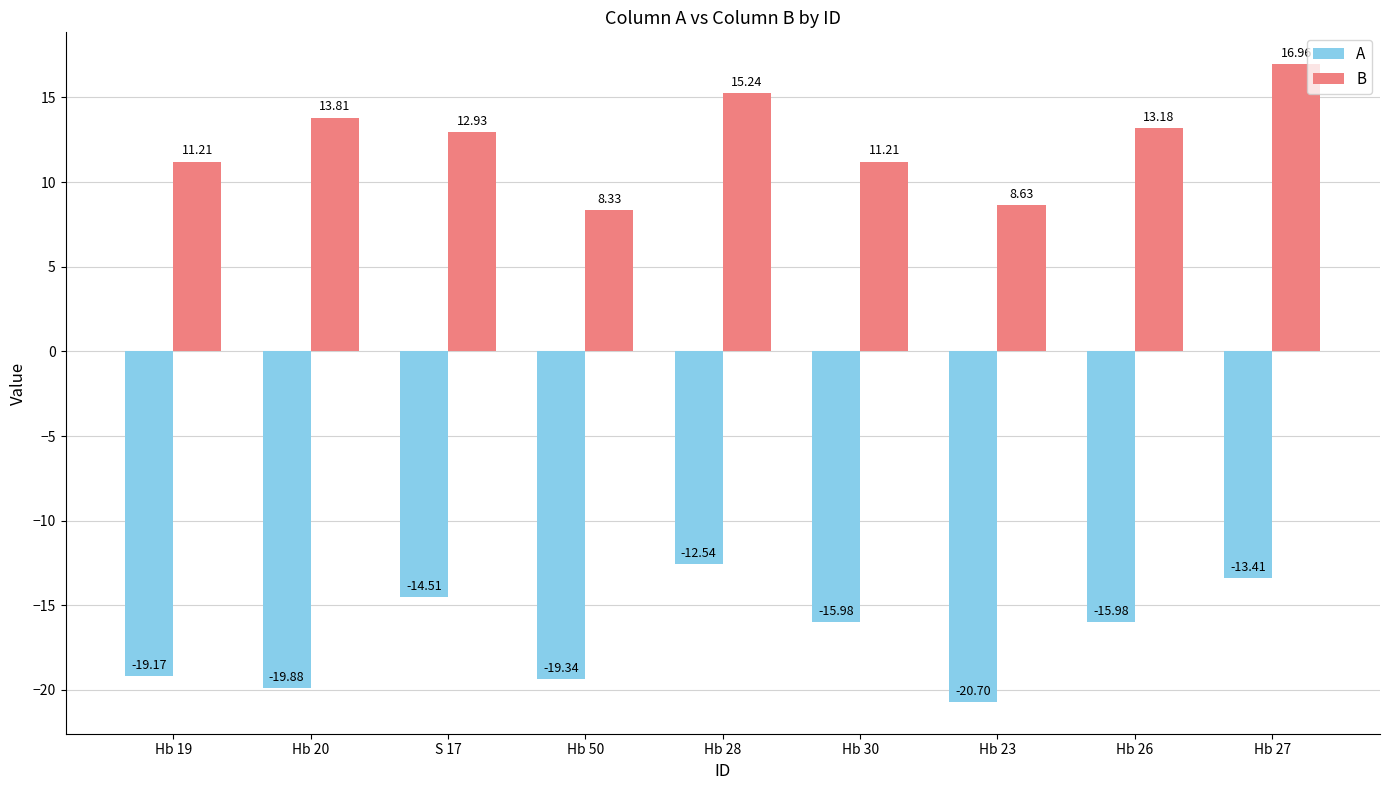

How many bars are there in each group?

2